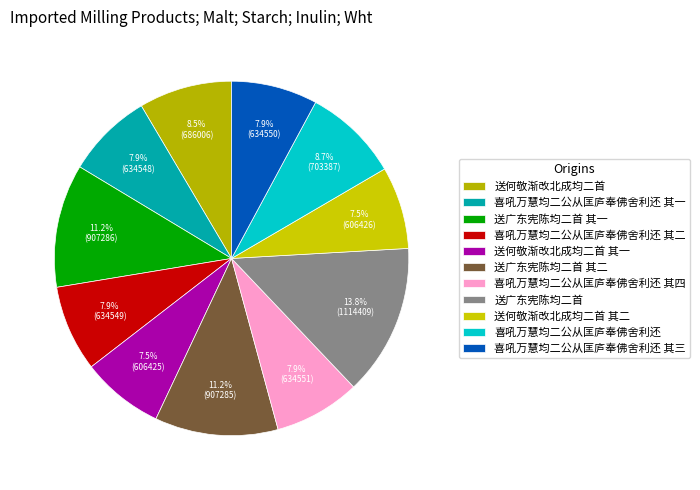

To the nearest percent, what percentage of the pie is 喜吼万慧均二公从匡庐奉佛舍利还 其一?

8%